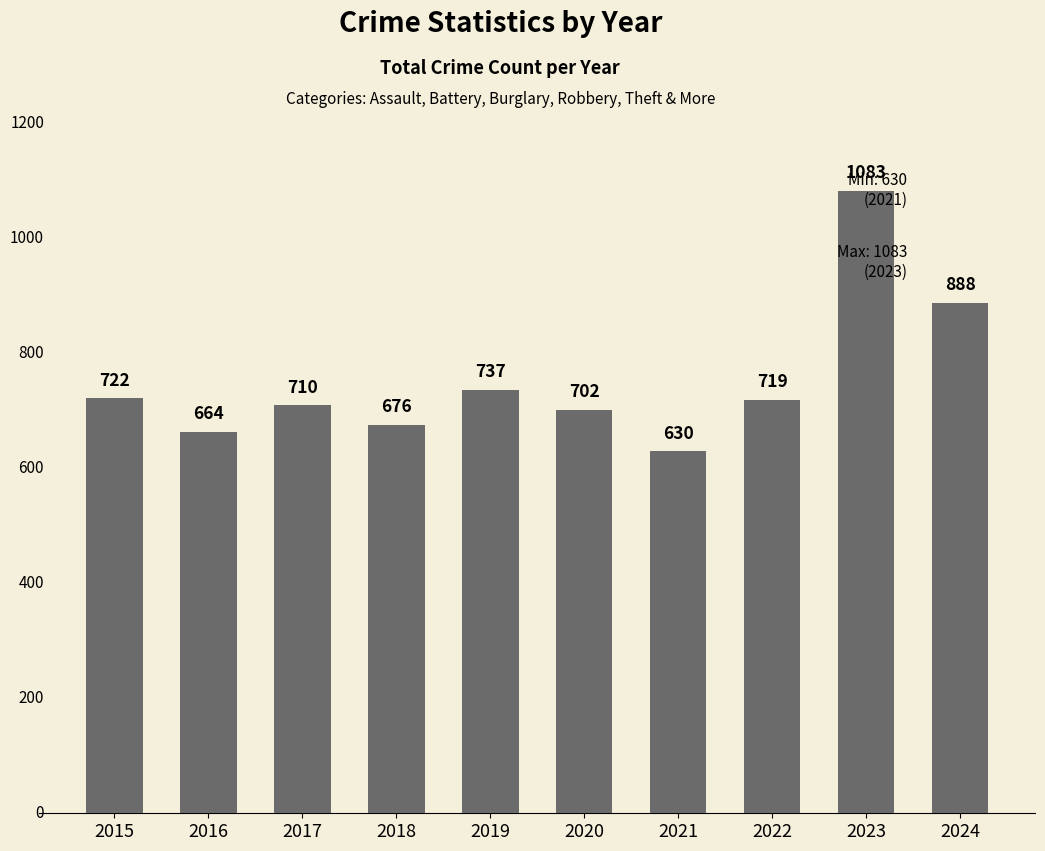

At which label is the value closest to 856?

2024